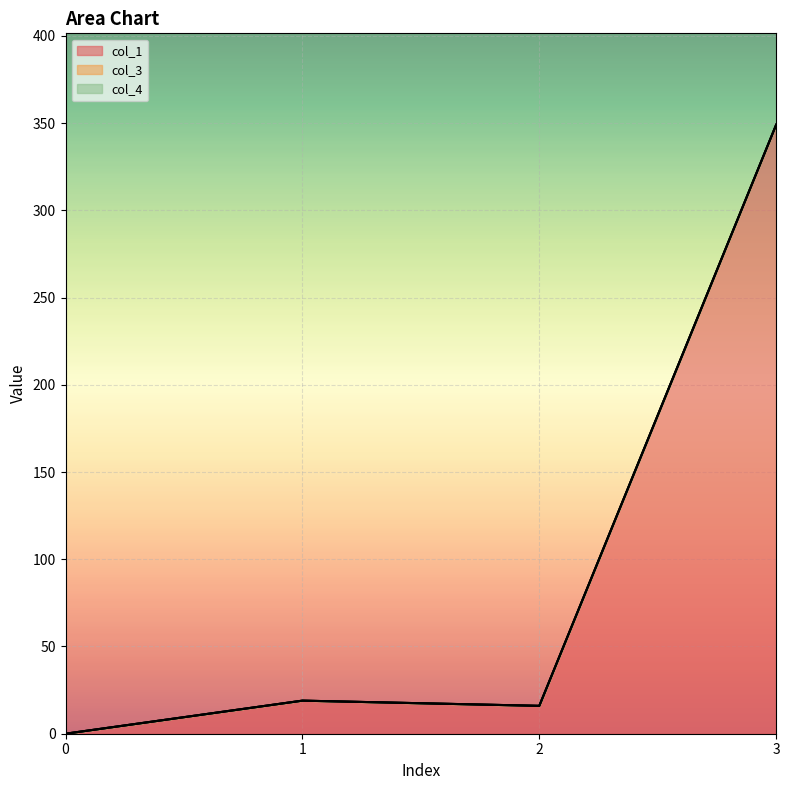

How many interior local valleys does the col_1 series have?

1